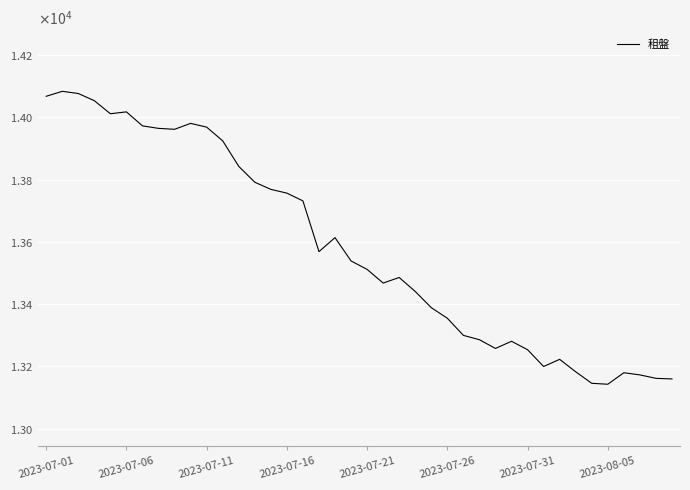

Does the chart display data point markers on the line(s)?

No